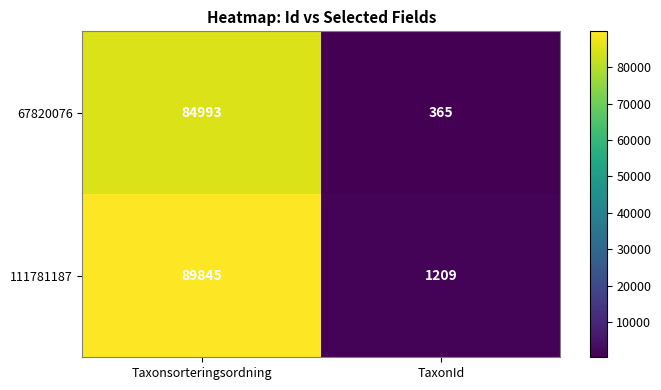

What is the difference between the maximum and minimum values in the 67820076 series?

84628